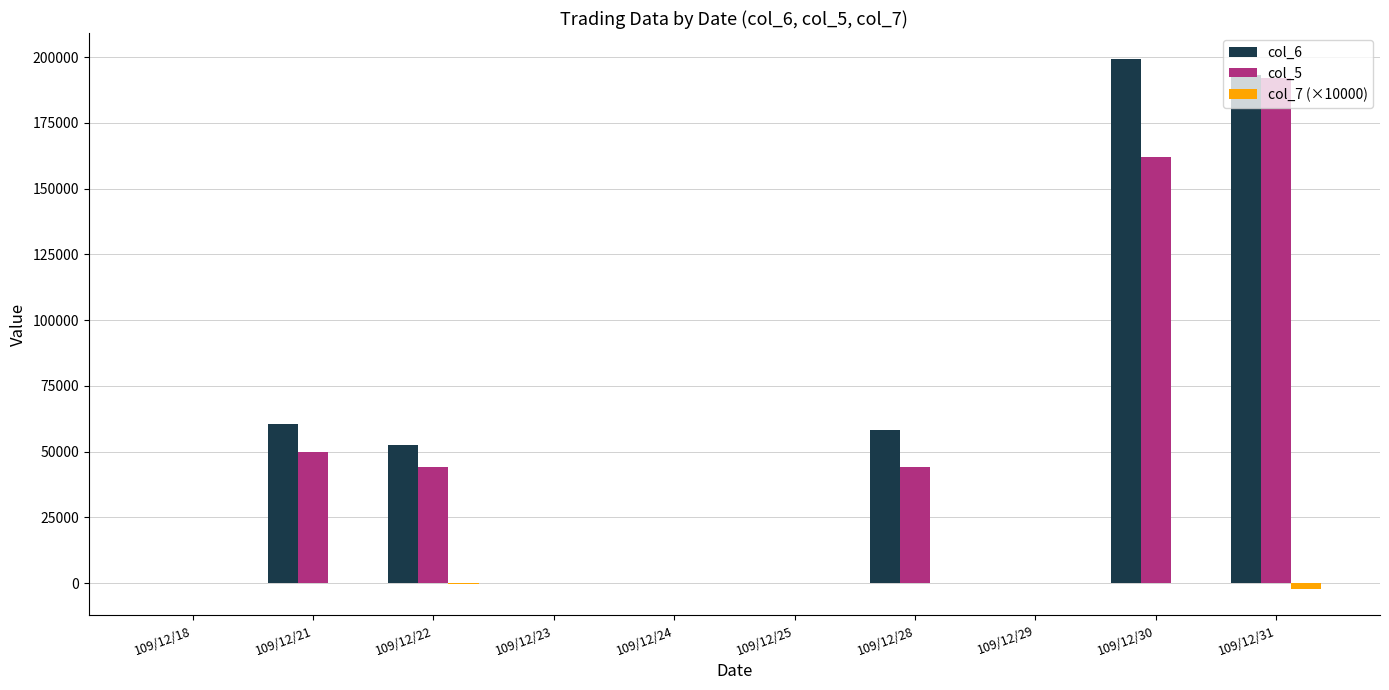

At which label does col_5 reach its peak?

109/12/31